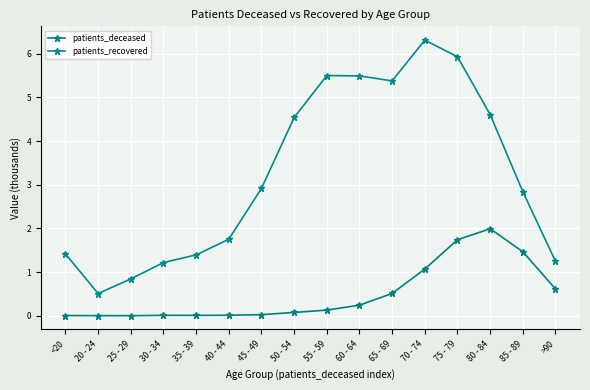

What is the label of the 2nd point from the right?

85 - 89